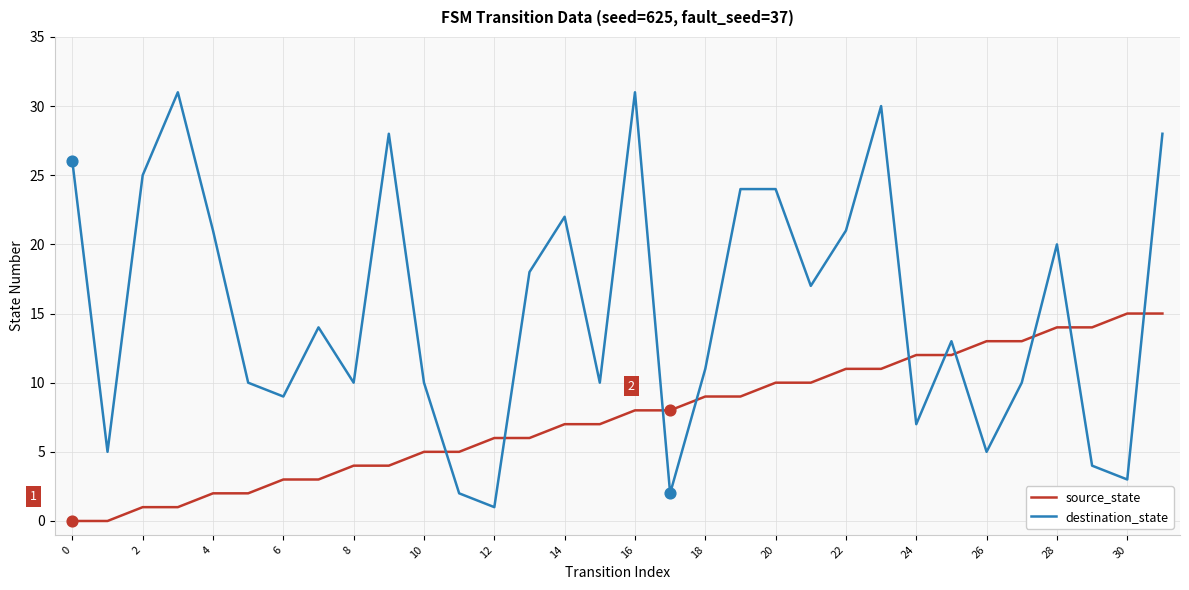

Which series has the largest total across all categories?

destination_state